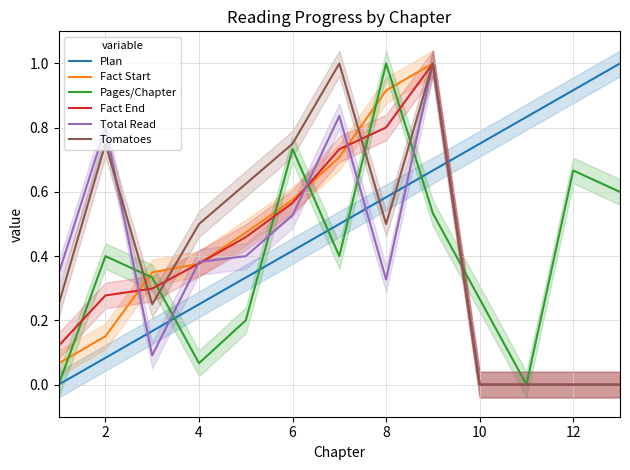

True or false: Plan and Fact End intersect in this chart.

True